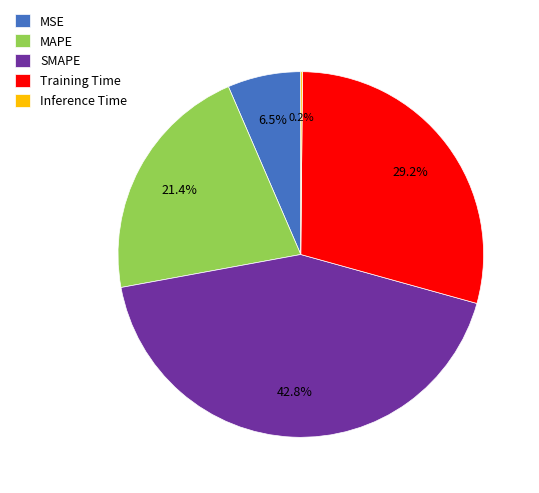

Is there any slice that represents more than half of the pie?

No